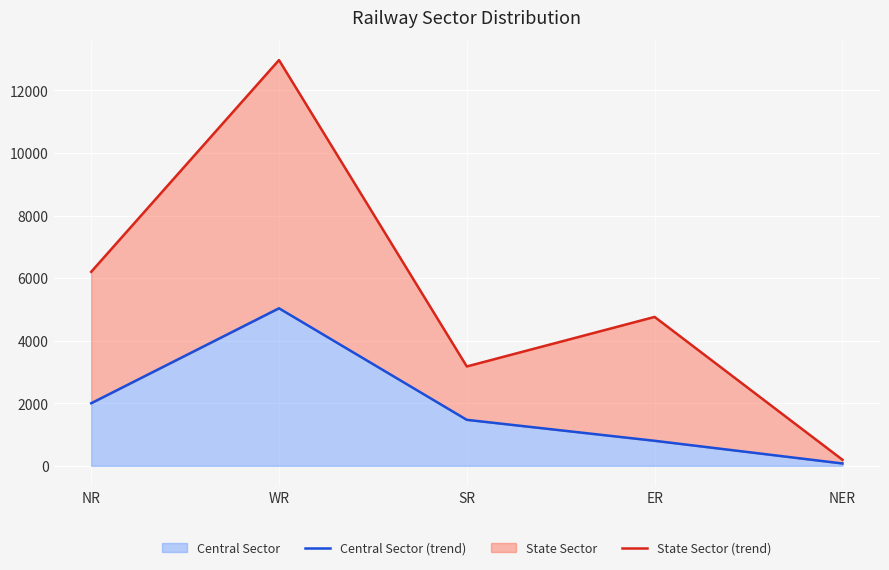

In Central Sector (trend), how many points are higher than both neighbors (excluding endpoints)?

1